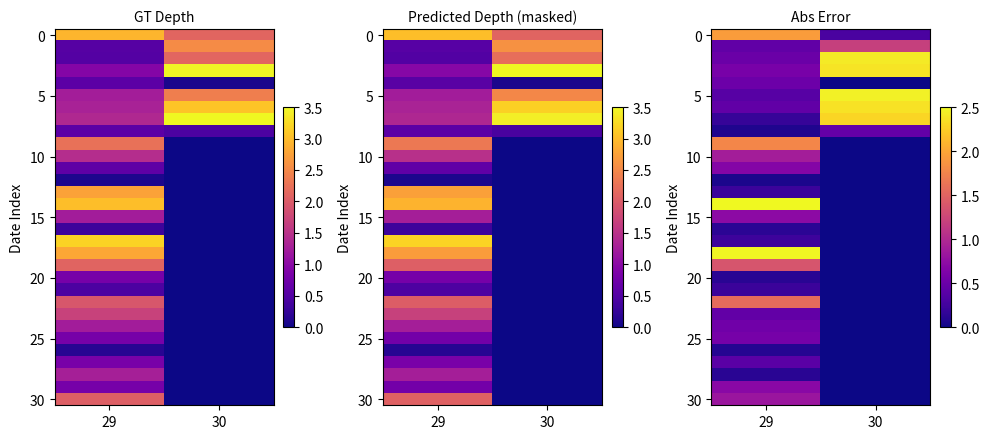

Between 29 and 30, which is larger?

29